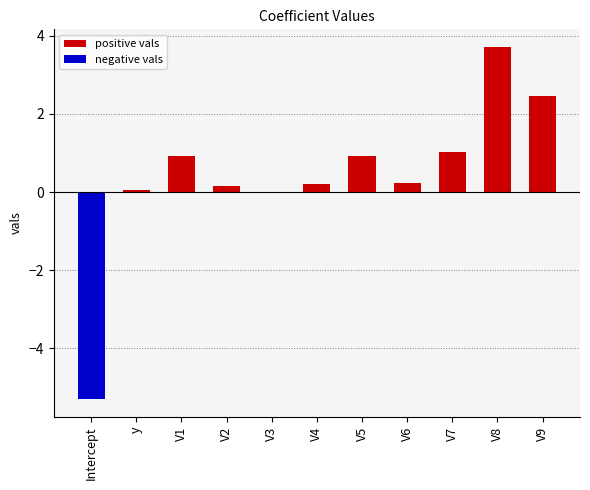

Which series has the largest total across all categories?

positive vals